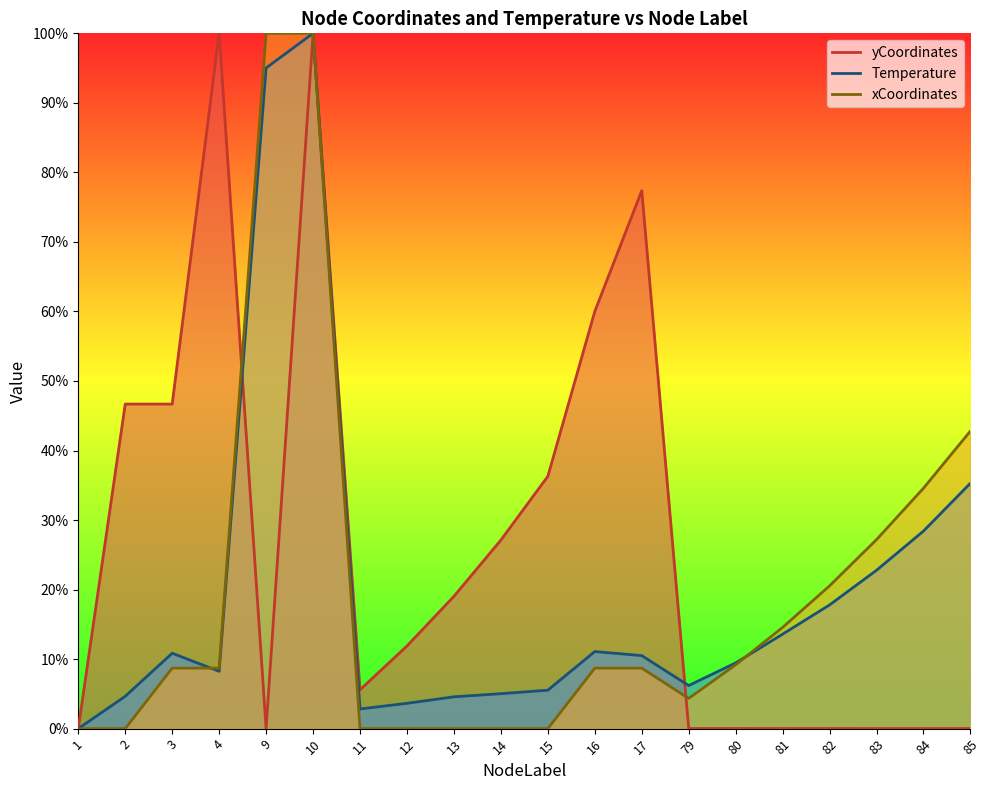

Is it true that Temperature equals 5.5 at 15?

True